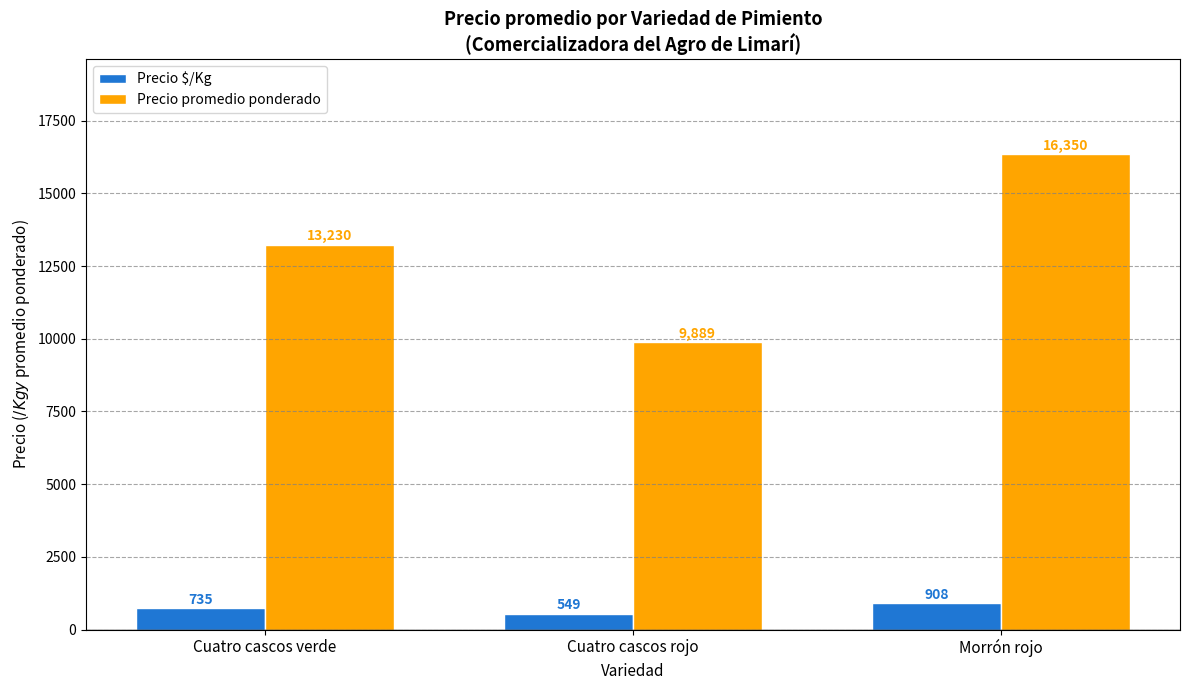

Reading left to right, list all the values displayed in this chart.

Precio $/Kg: Cuatro cascos verde=735	Cuatro cascos rojo=549	Morrón rojo=908
Precio promedio ponderado: Cuatro cascos verde=13230	Cuatro cascos rojo=9889	Morrón rojo=16350